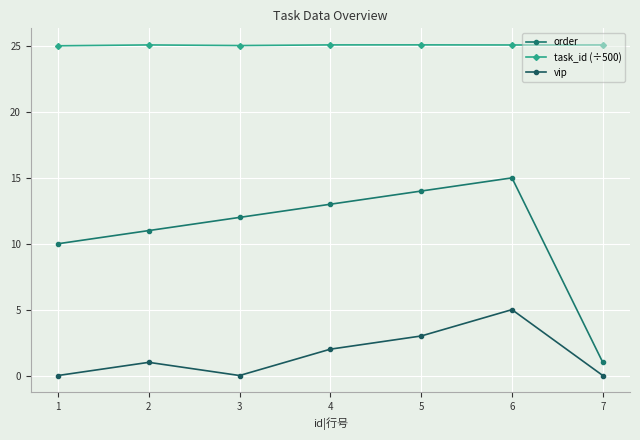

True or false: order and vip intersect in this chart.

False